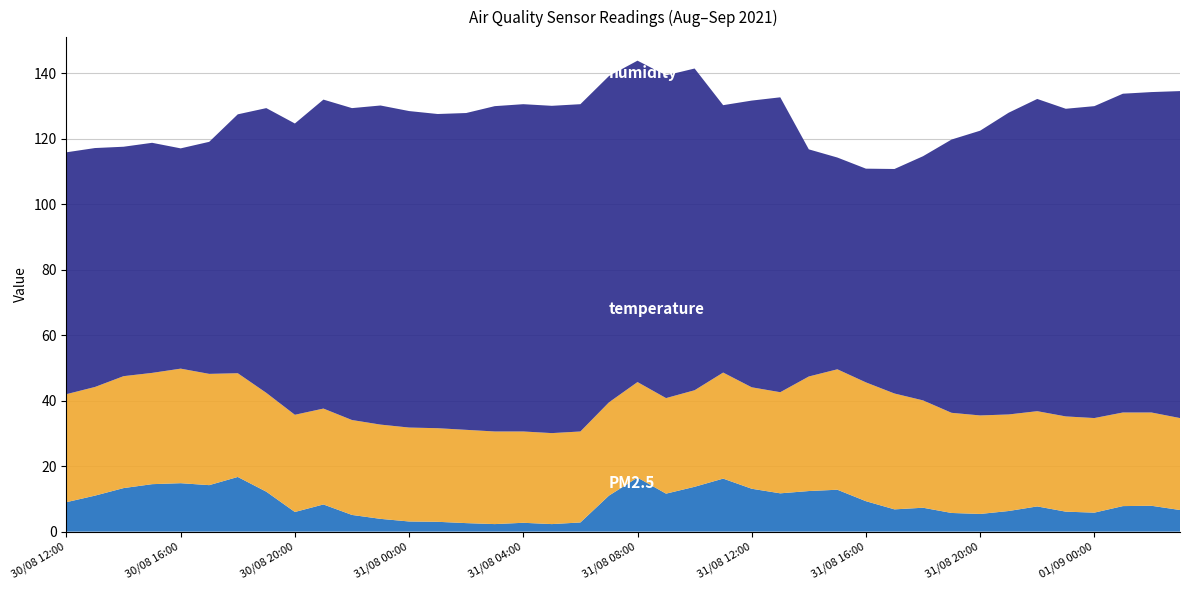

Reading right to left, transcribe all the data shown in this chart.

PM2.5: 6.6	7.9	7.8	5.8	6.1	7.7	6.3	5.4	5.7	7.3	6.8	9.3	12.8	12.4	11.7	13.1	16.2	13.7	11.6	16.5	11.0	2.8	2.3	2.7	2.3	2.6	3.0	3.1	3.9	5.1	8.3	6.0	12.2	16.7	14.2	14.8	14.5	13.3	11.0	9.0
humidity: 99.9	97.9	97.4	95.3	94.0	95.4	92.2	87.0	83.5	74.6	68.6	65.3	64.7	69.4	90.1	87.6	81.7	98.3	98.6	98.2	99.7	100.0	100.0	100.0	99.4	96.8	96.0	96.7	97.5	95.3	94.4	89.0	87.0	79.1	70.9	67.3	70.3	70.1	73.0	73.9
temperature: 28.1	28.5	28.6	28.9	29.1	29.1	29.5	30.1	30.6	32.8	35.4	36.3	36.8	35.0	30.9	31.0	32.4	29.5	29.2	29.2	28.5	27.8	27.8	27.9	28.3	28.5	28.6	28.7	28.8	29.0	29.3	29.7	30.2	31.7	34.0	35.0	34.0	34.2	33.2	33.0